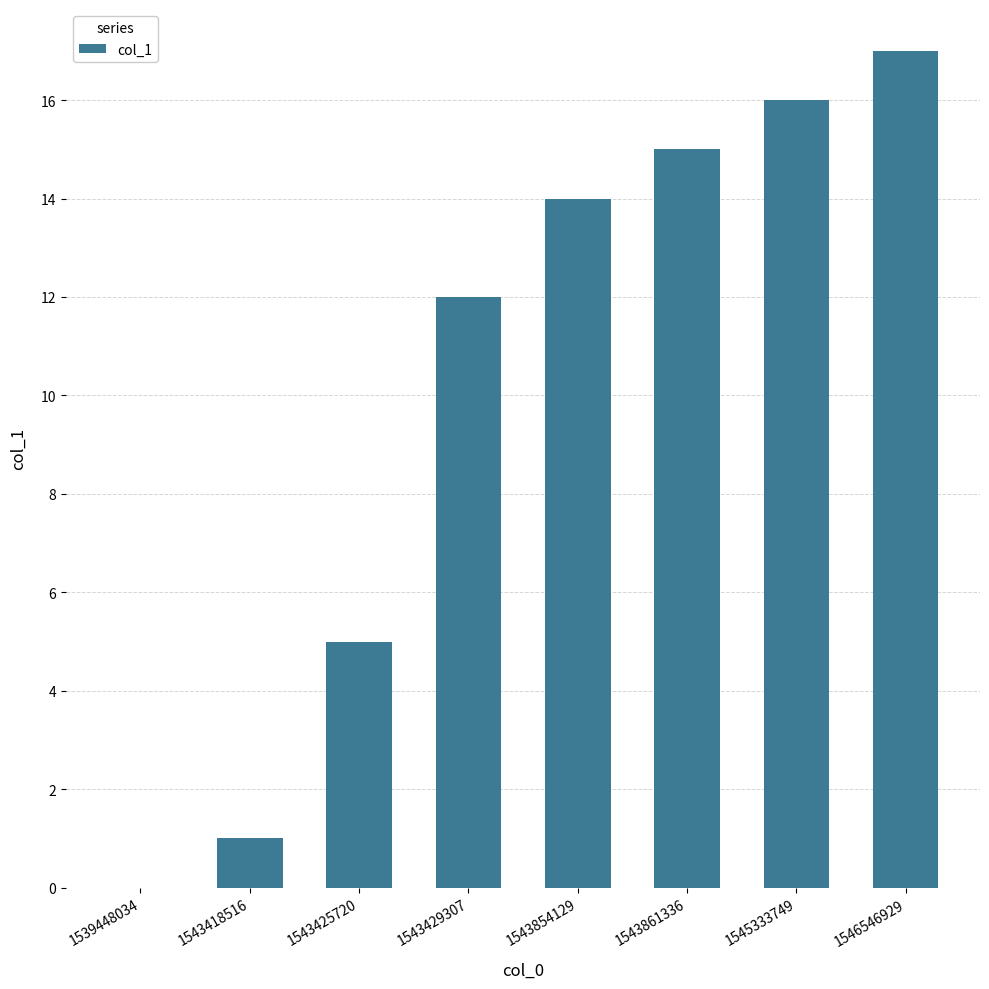

Where is the data nearest to the value 8?

1543425720